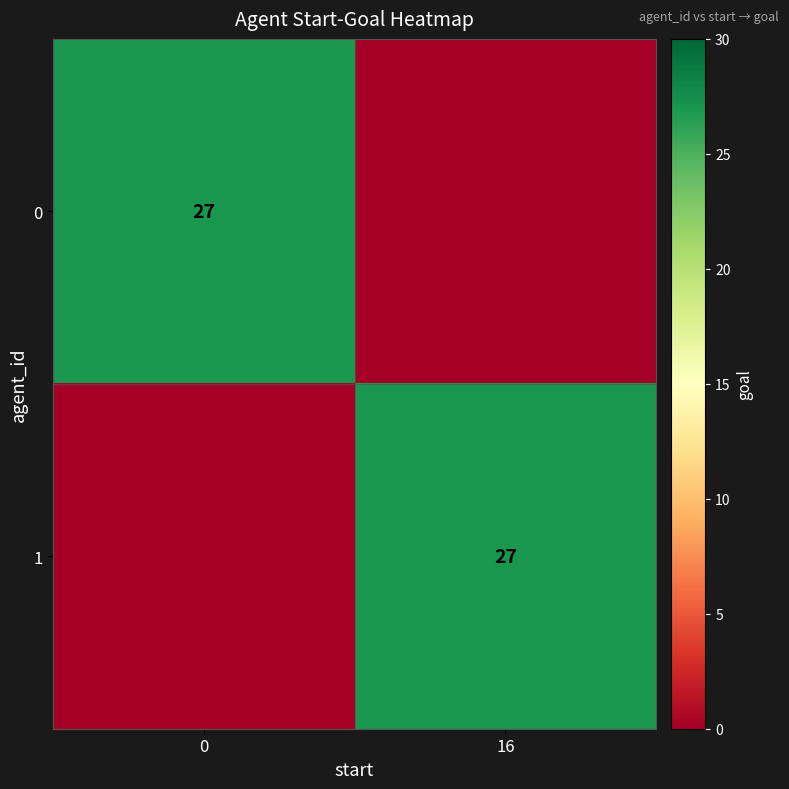

True or false: 0 has a value of 35 at 0.

False